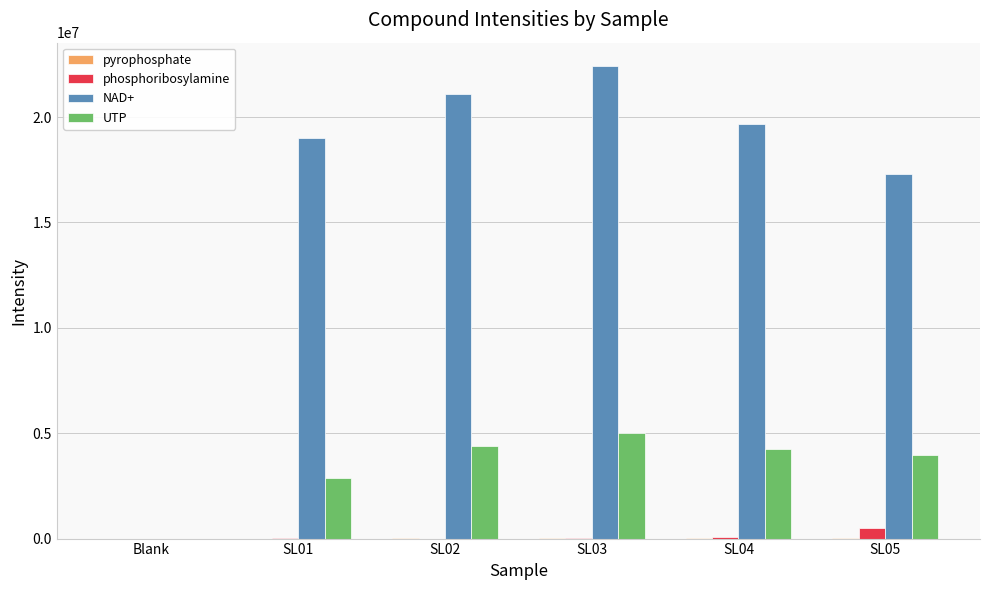

What is the sum of the NAD+ values at SL03 and SL04?

42064709.1